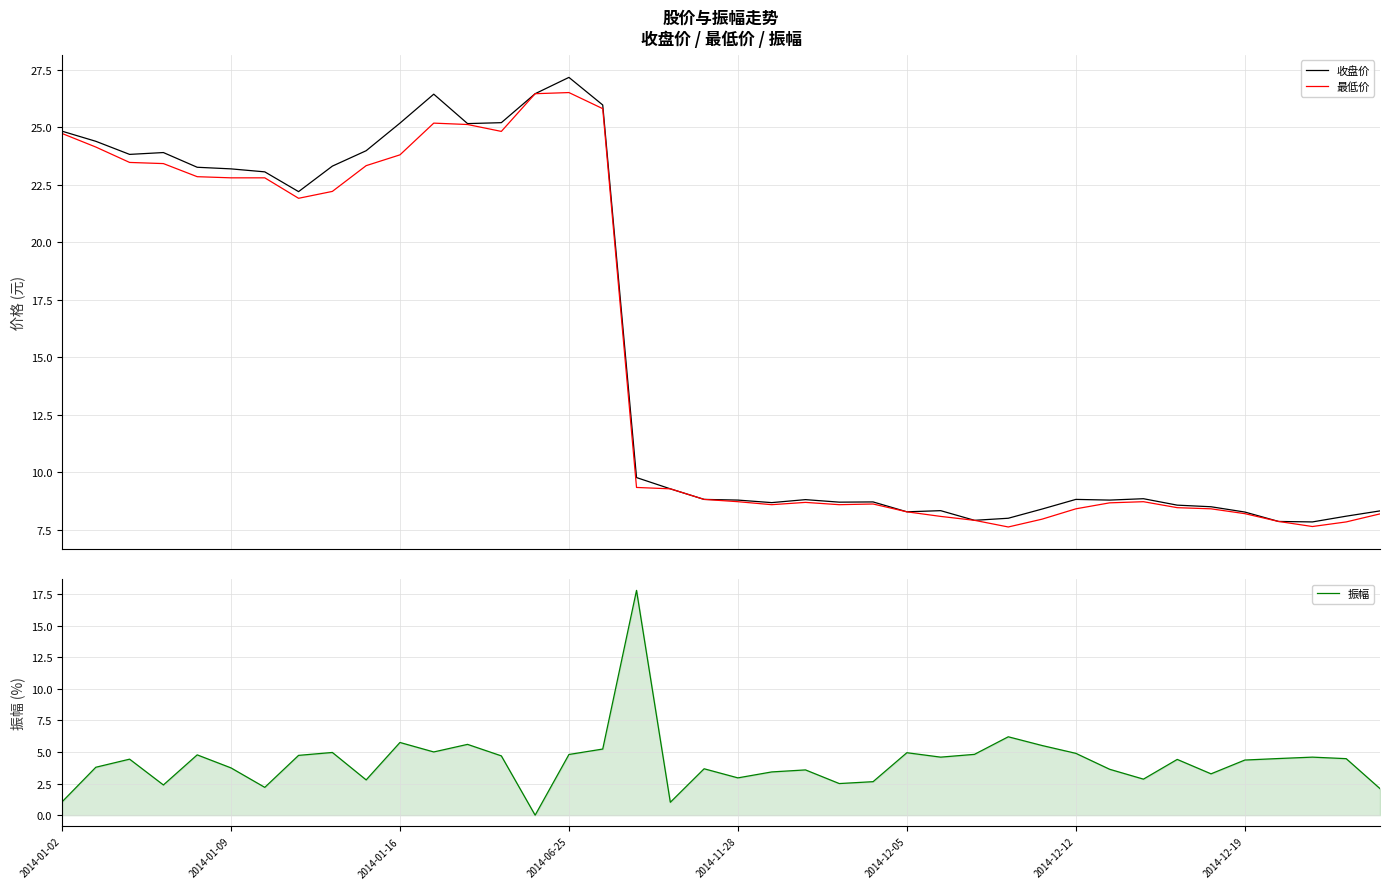

True or false: 振幅 and 最低价 intersect in this chart.

True